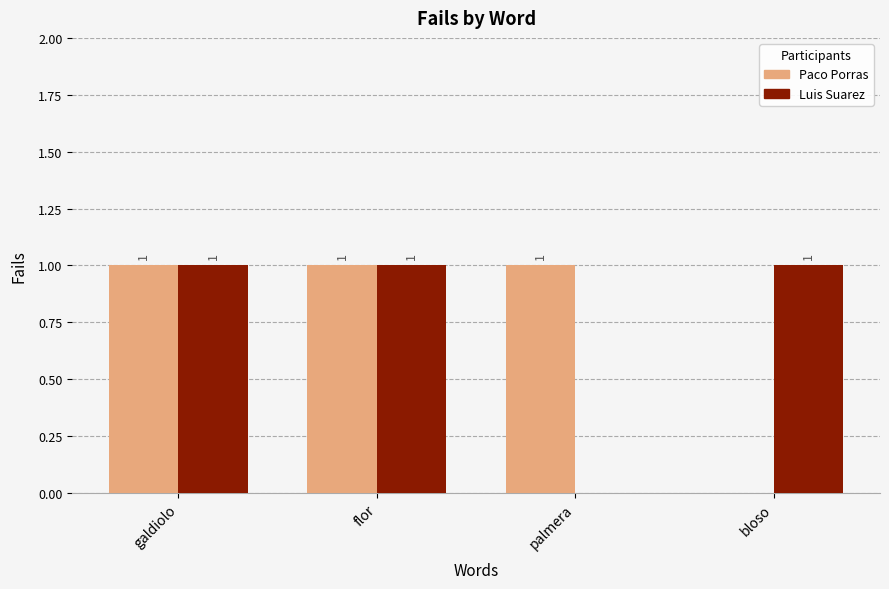

The value of Luis Suarez at bloso is 2. True or false?

False